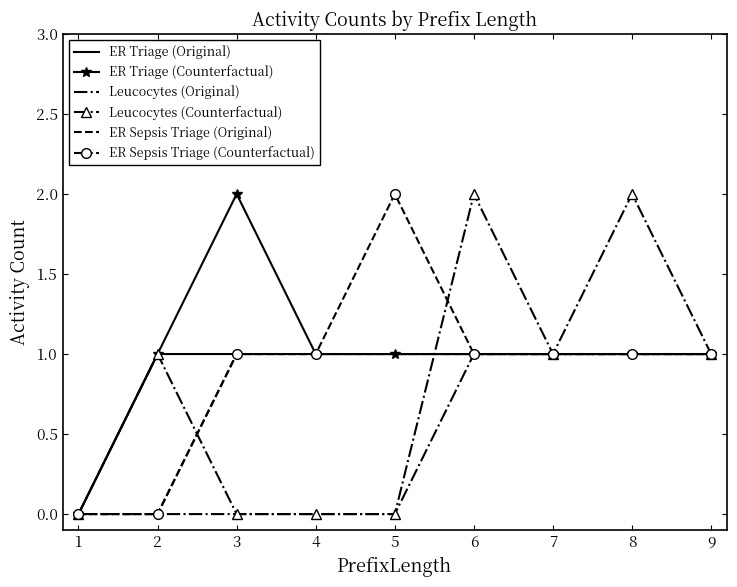

What is the difference between the highest and lowest values at 6?

1